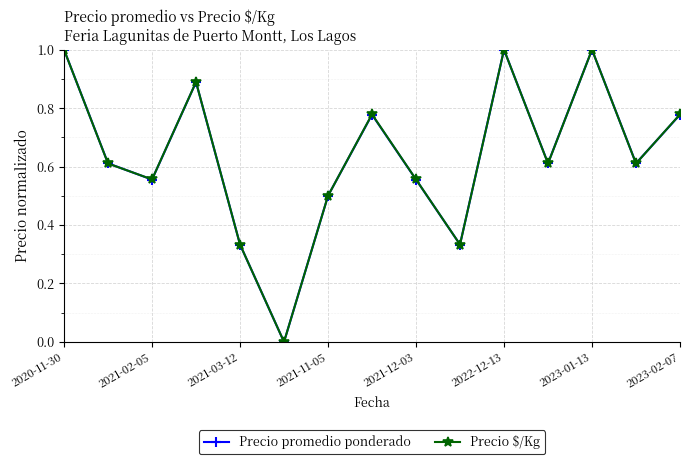

What is the maximum value shown in the chart?

1.0